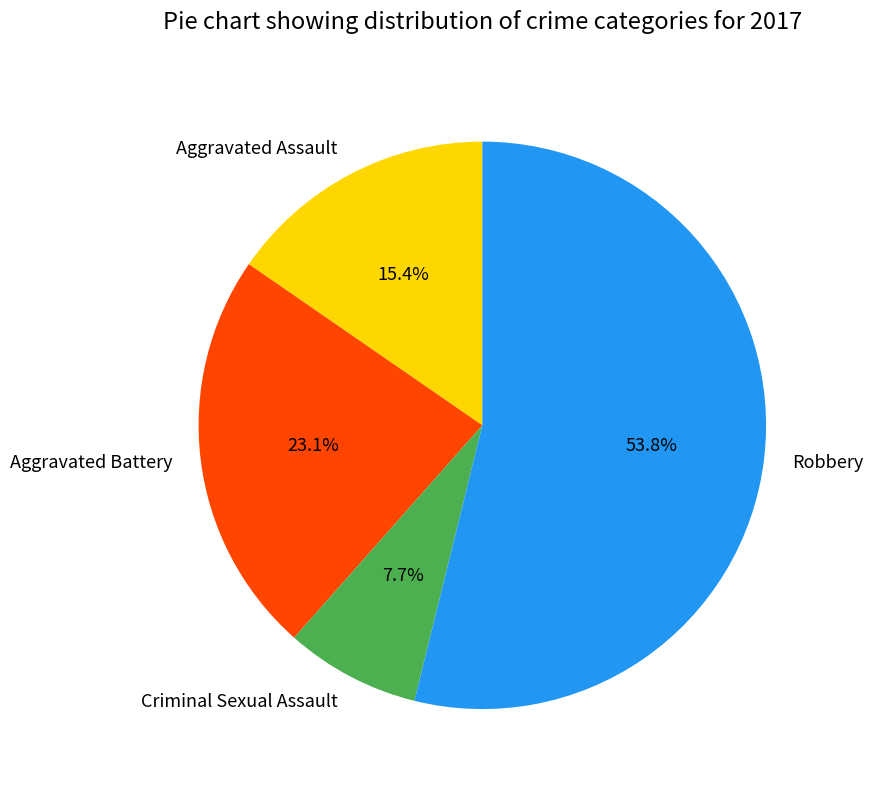

Does Robbery account for over 50% of the chart?

Yes